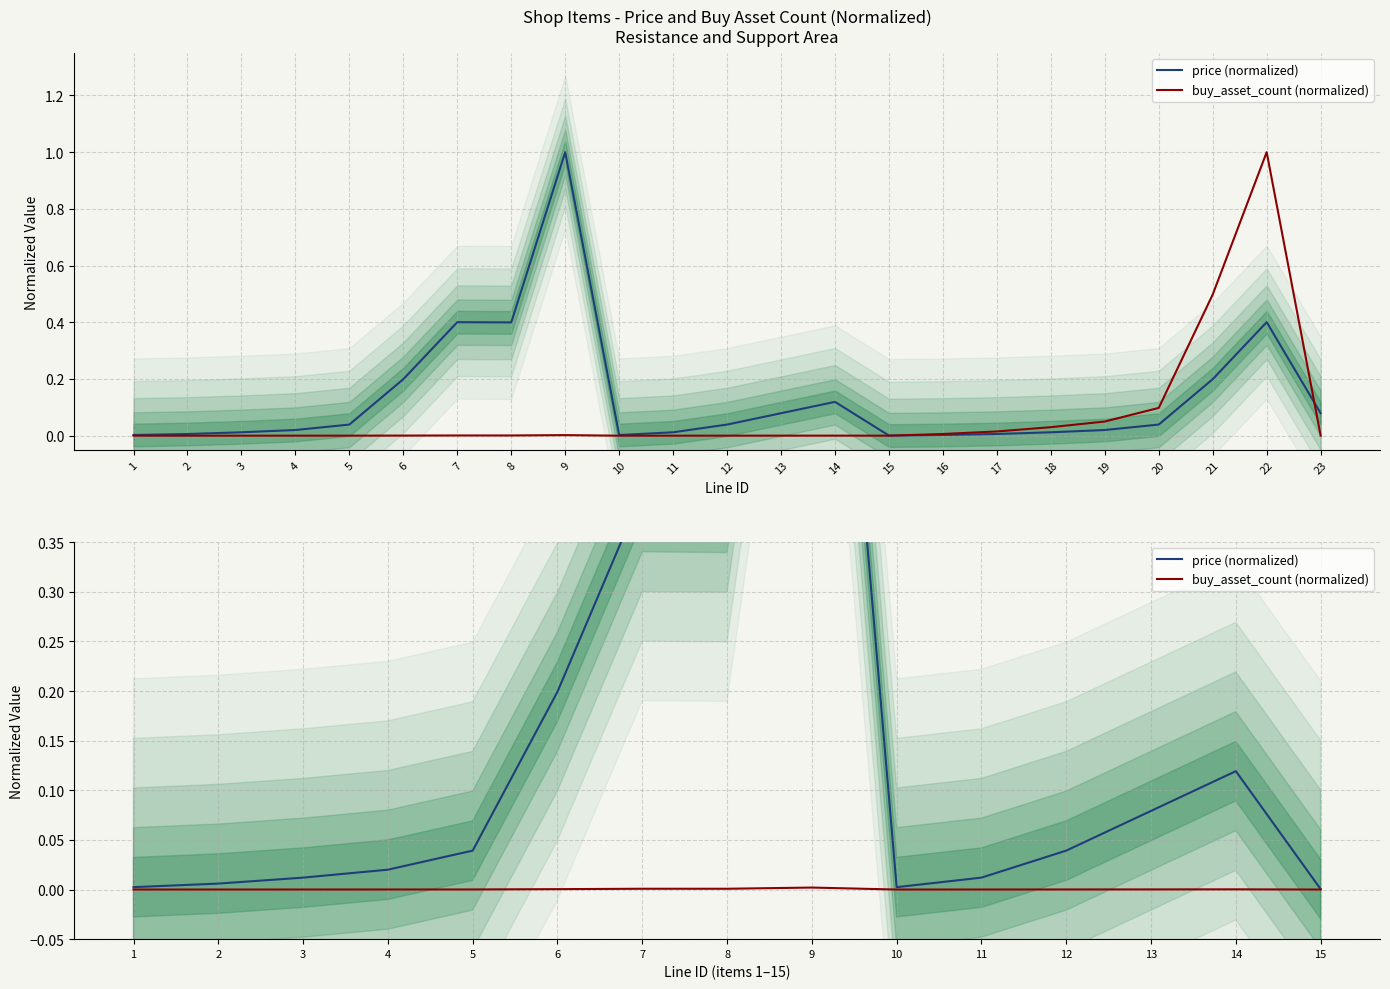

Rank the series by their average value, from highest to lowest.

price (normalized), buy_asset_count (normalized)